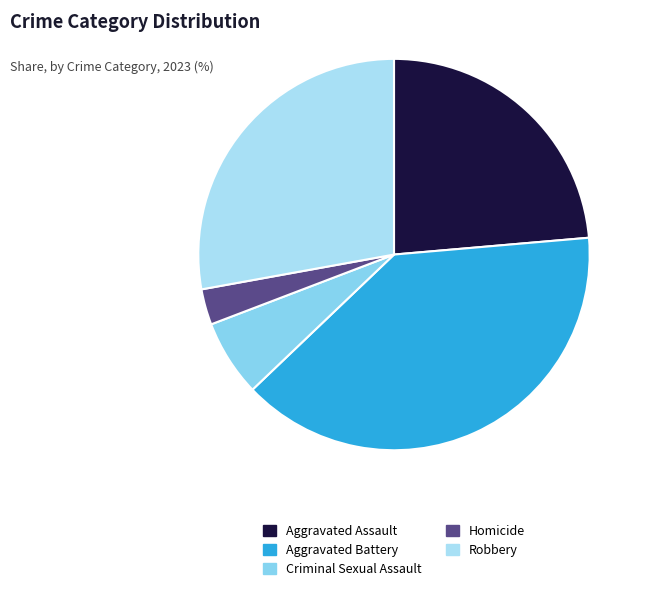

How many segments does this pie chart have?

5